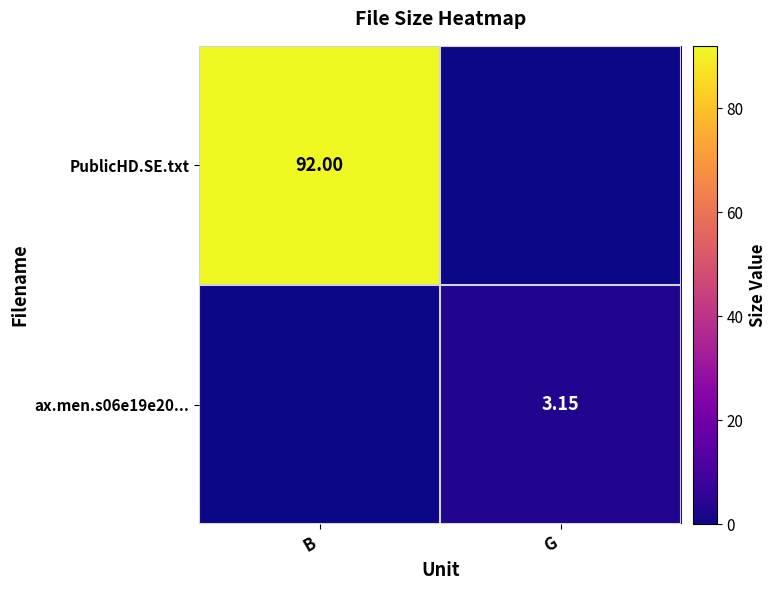

Is the value of ax.men.s06e19e20... at G greater than the value of PublicHD.SE.txt at B?

No